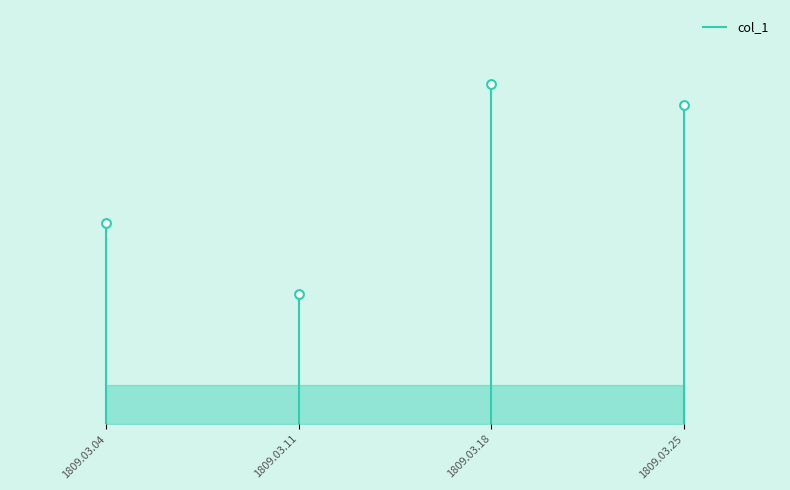

What is the change in value from 1809.03.11 to 1809.03.25?

+0.1